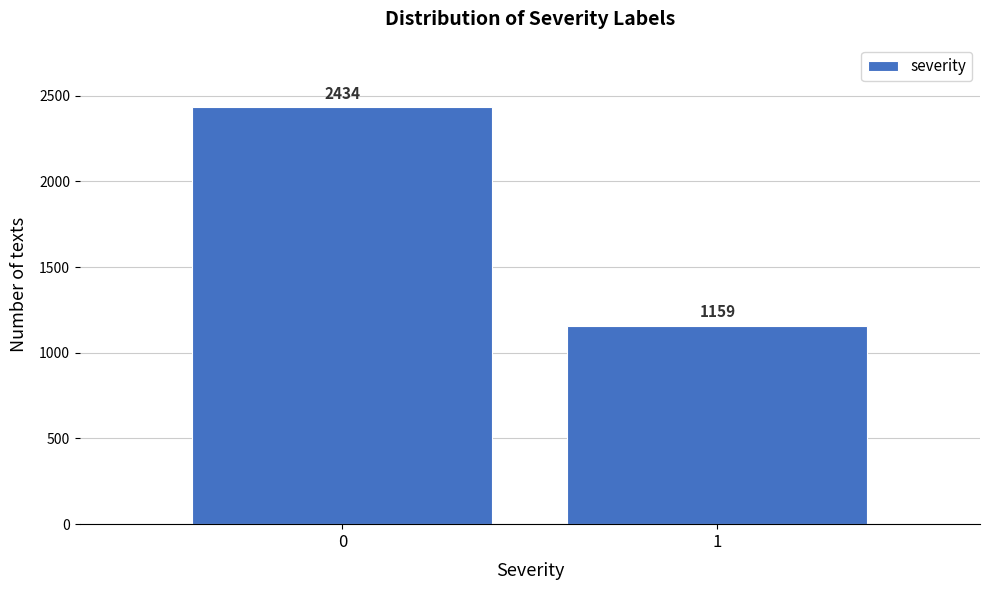

Reading left to right, list all the values displayed in this chart.

0=2434	1=1159